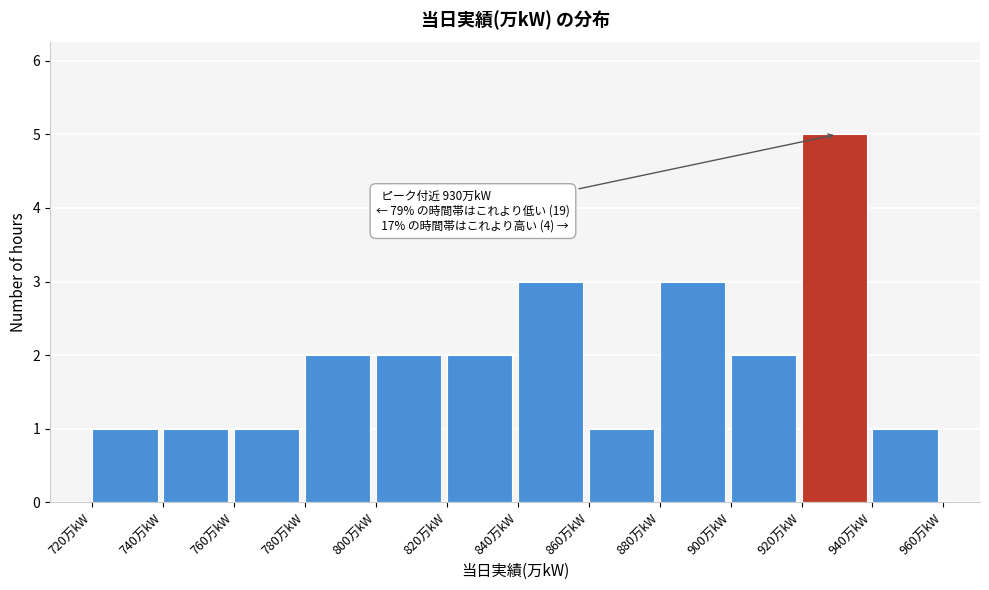

Which range on the x-axis has the tallest bar?

920 to 940